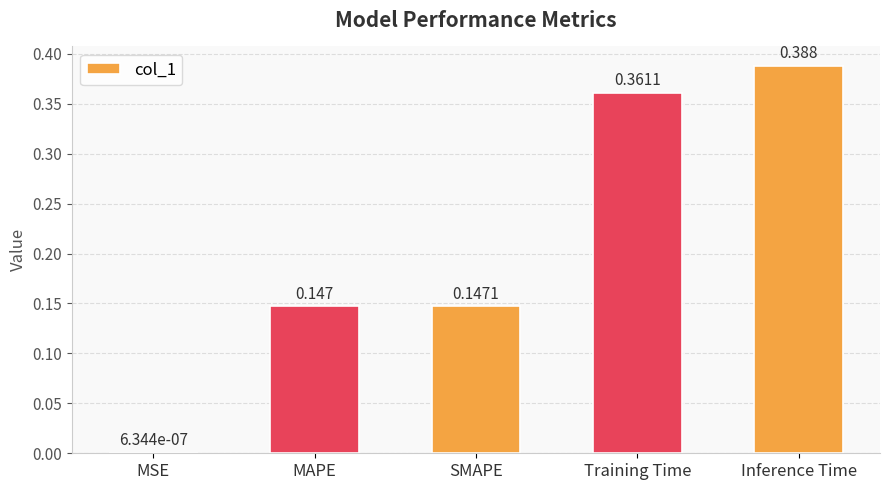

Where is the data nearest to the value 0?

MSE